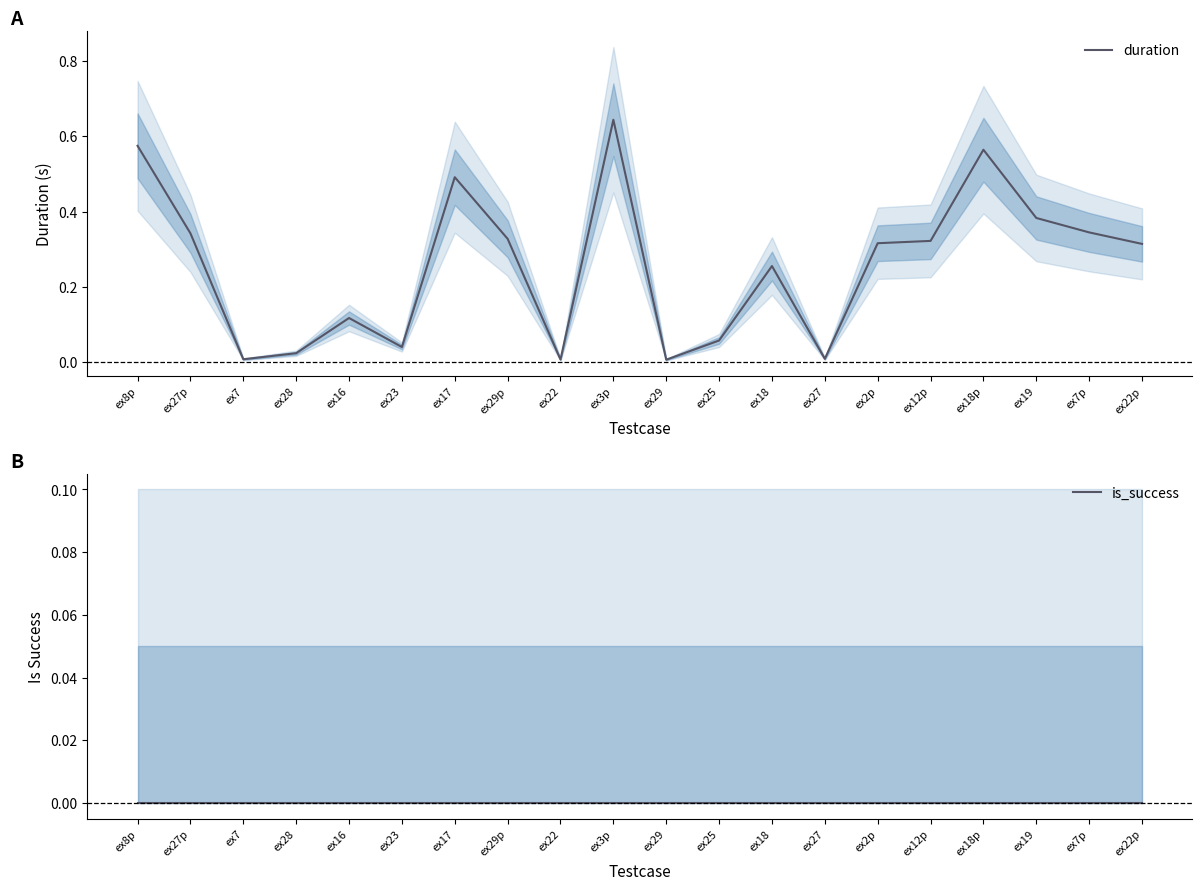

What are all the series names shown in the legend?

duration, is_success